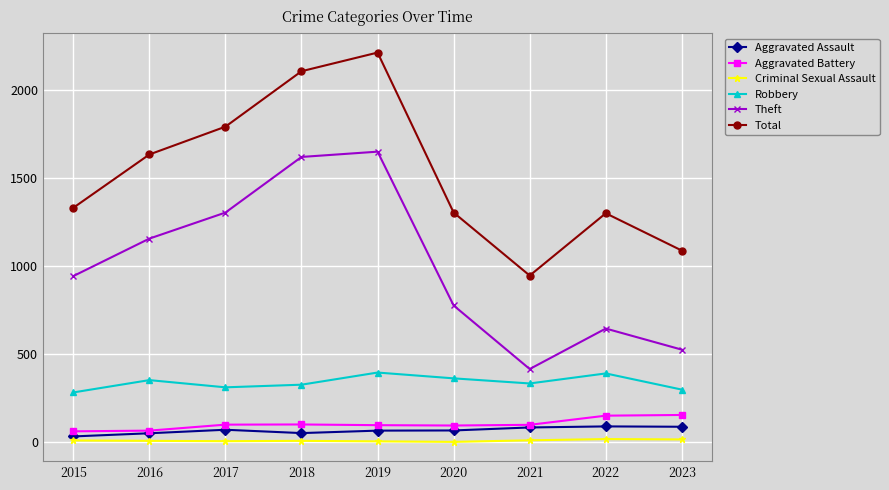

Read the Theft value at 2018.

1620